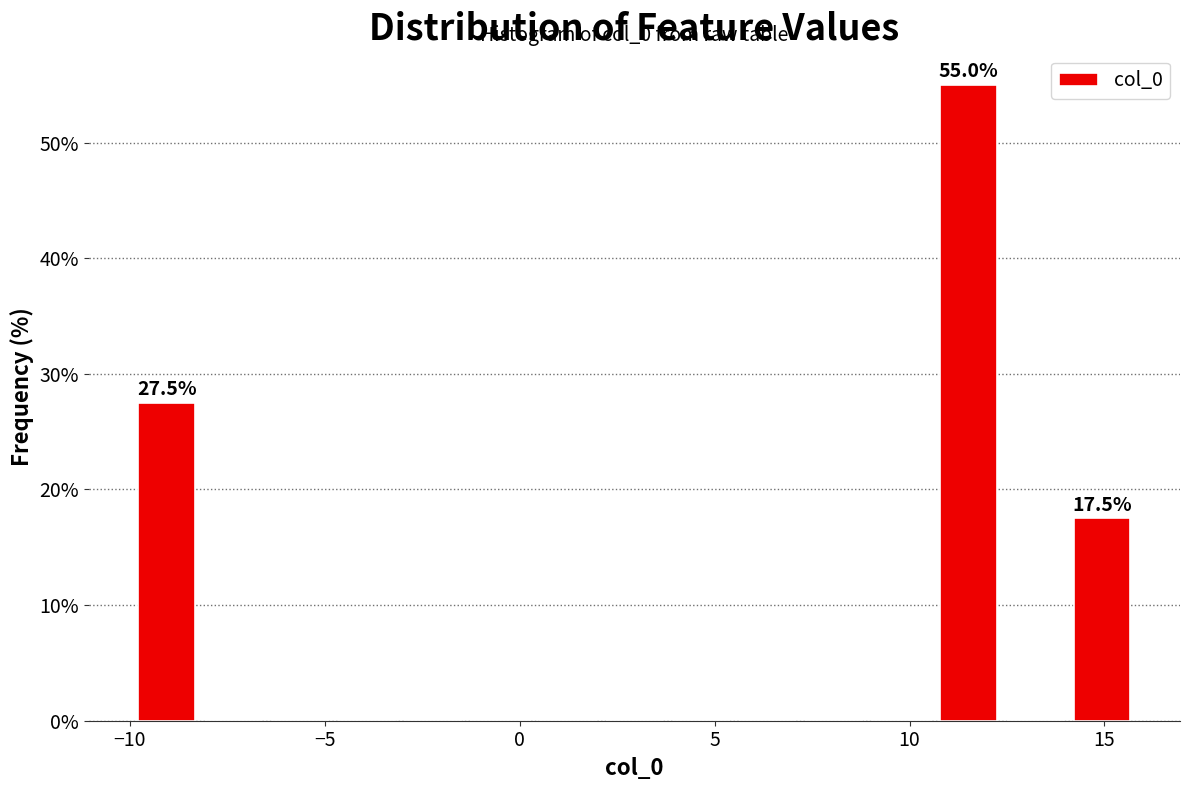

Read against the x-axis, roughly where is the centre of the tallest bar?

11.5